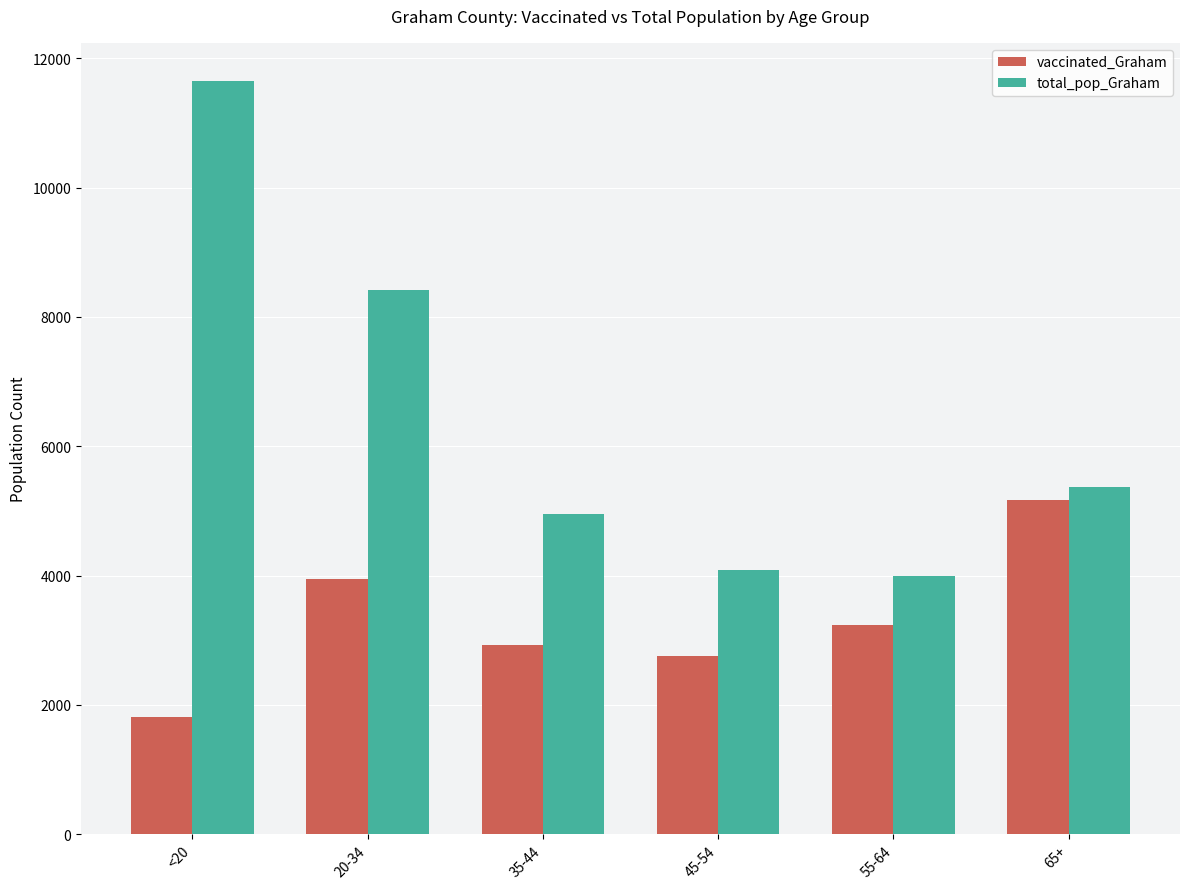

List the series in order of their peak value, lowest first.

vaccinated_Graham, total_pop_Graham